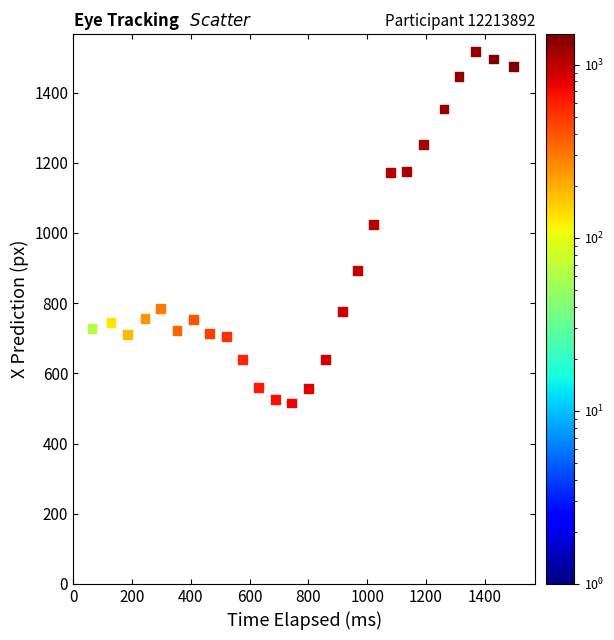

What is the range of X values (max minus min)?

1496.7